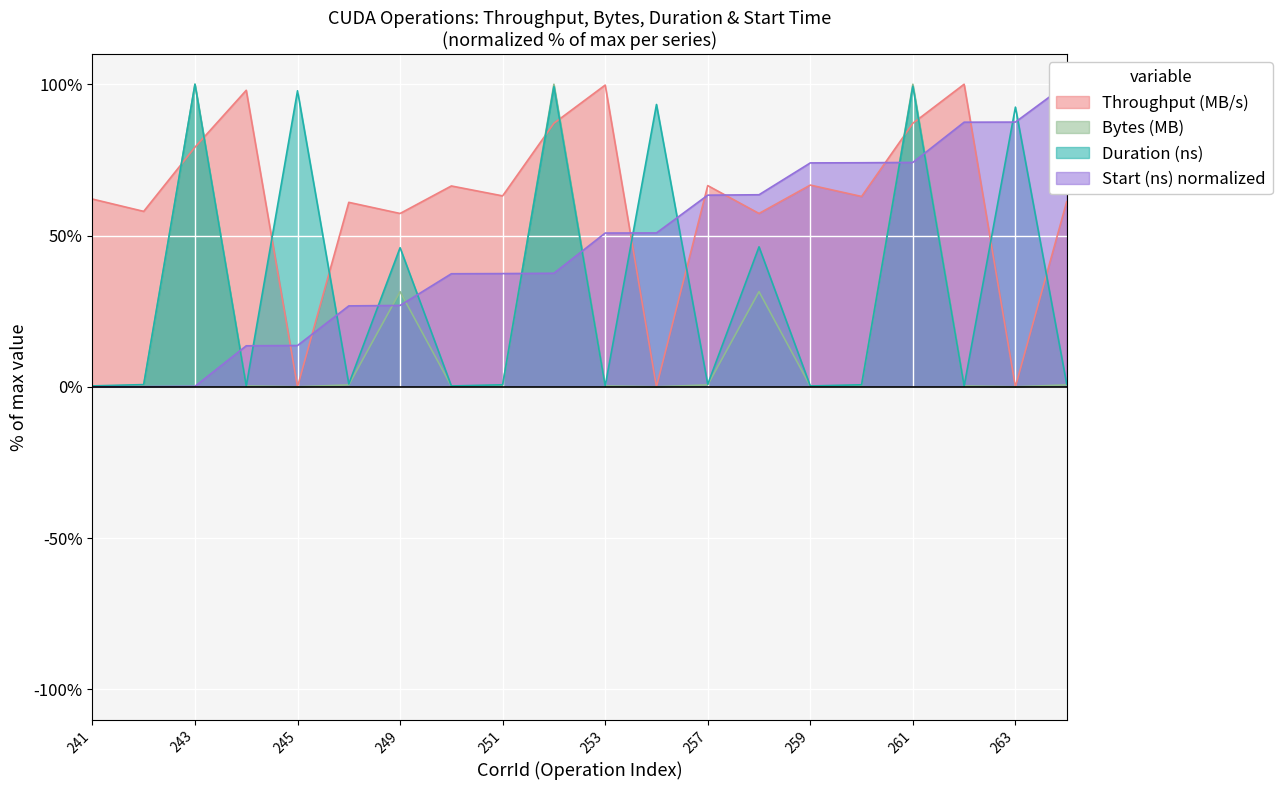

Where is Start (ns) norm nearest to the value 50?

253